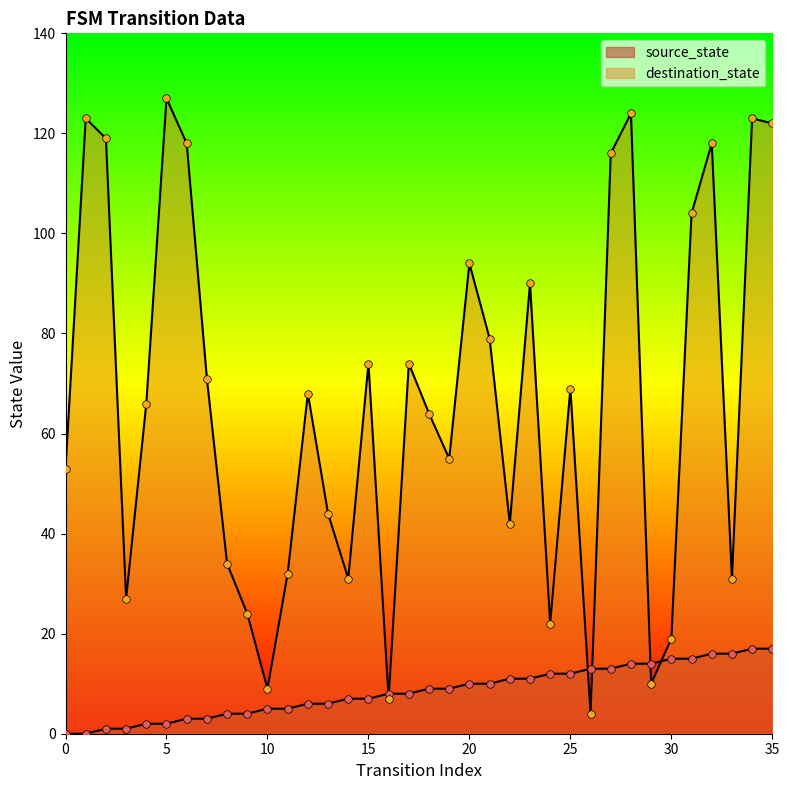

Is the value of destination_state at 15 greater than the value of source_state at 14?

Yes